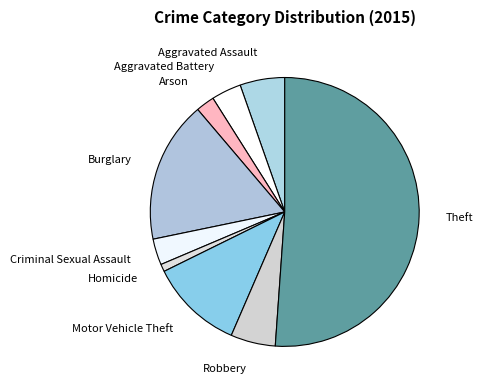

Which category has the biggest portion of the pie?

Theft